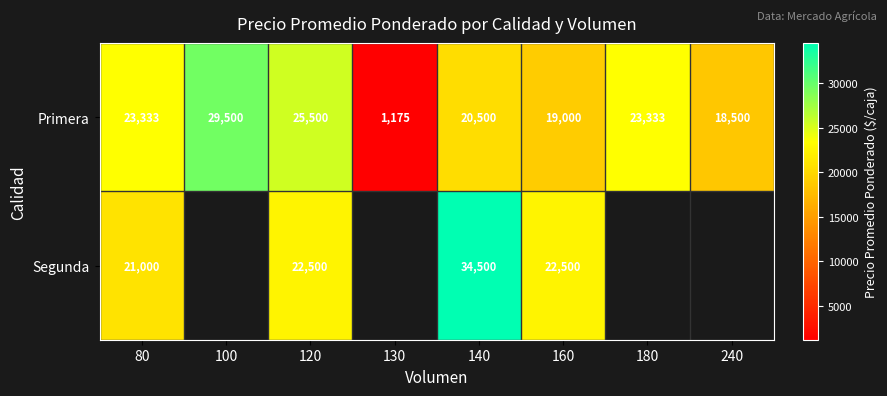

True or false: Primera has a value of 11251.0 at 80.

False